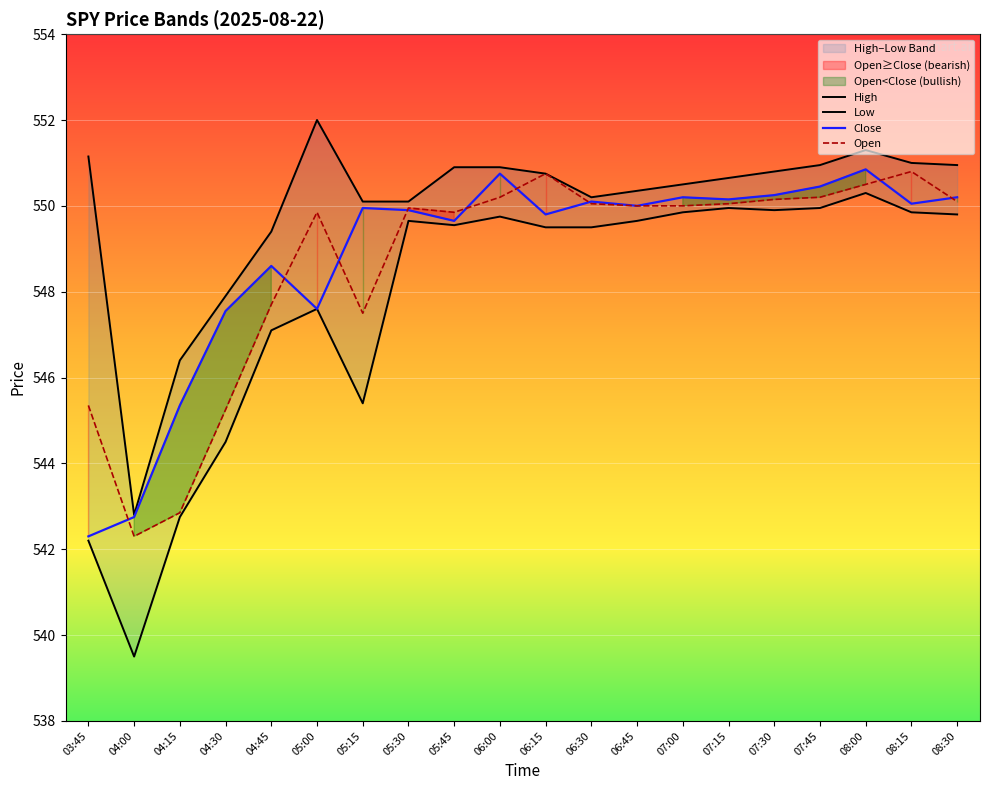

True or false: Low has a value of 748.3 at 05:45.

False